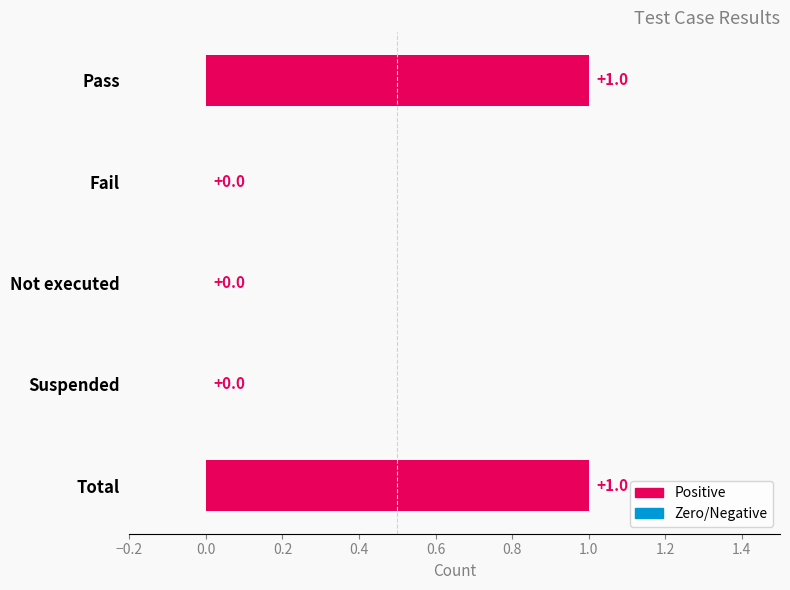

Is it true that the value at Suspended is 0?

True